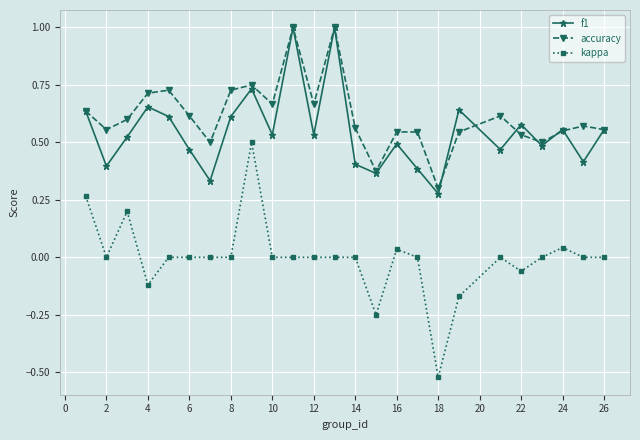

What is the greatest value displayed?

1.0